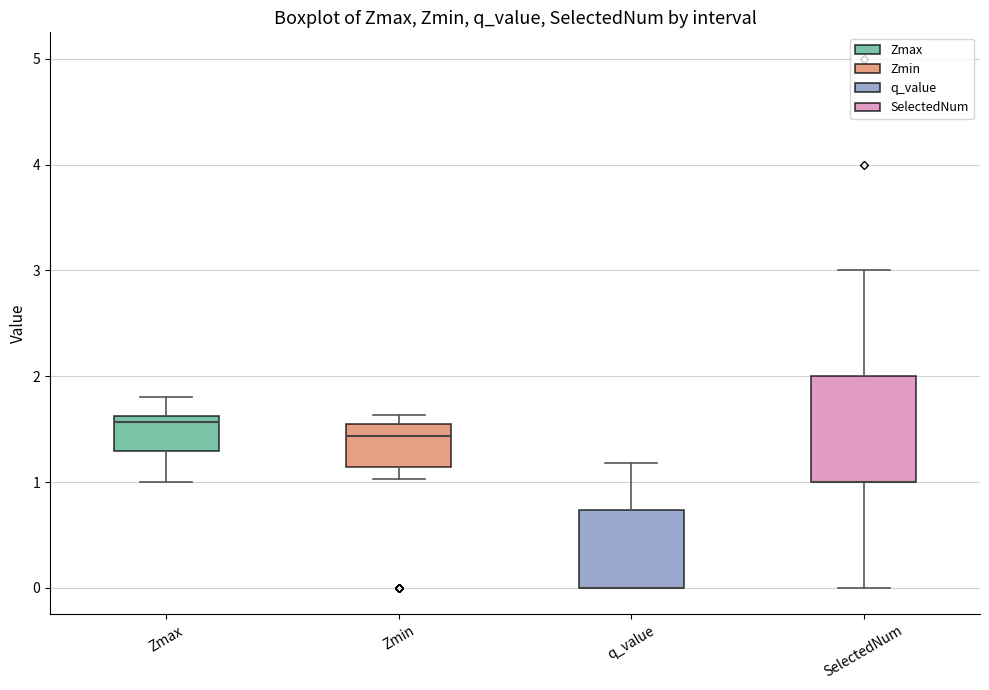

Reading left to right, transcribe this box plot: for each box, give where its median line is, the range the box spans, and where its two whiskers end, as read against the y-axis. The values are not printed on the chart, so give them approximately, as read against the axis.

Zmax: median 1.6 (just below the box's upper edge), box 1.3 to 1.6, whiskers 1.0 to 1.8
Zmin: median 1.4, box 1.1 to 1.6, whiskers 1.0 to 1.6 (just above the box's upper edge)
q_value: median 0.0 (drawn on the box's lower edge), box 0.0 to 0.7, whiskers 0.0 to 1.2
SelectedNum: median 1.0 (drawn on the box's lower edge), box 1.0 to 2.0, whiskers 0.0 to 3.0